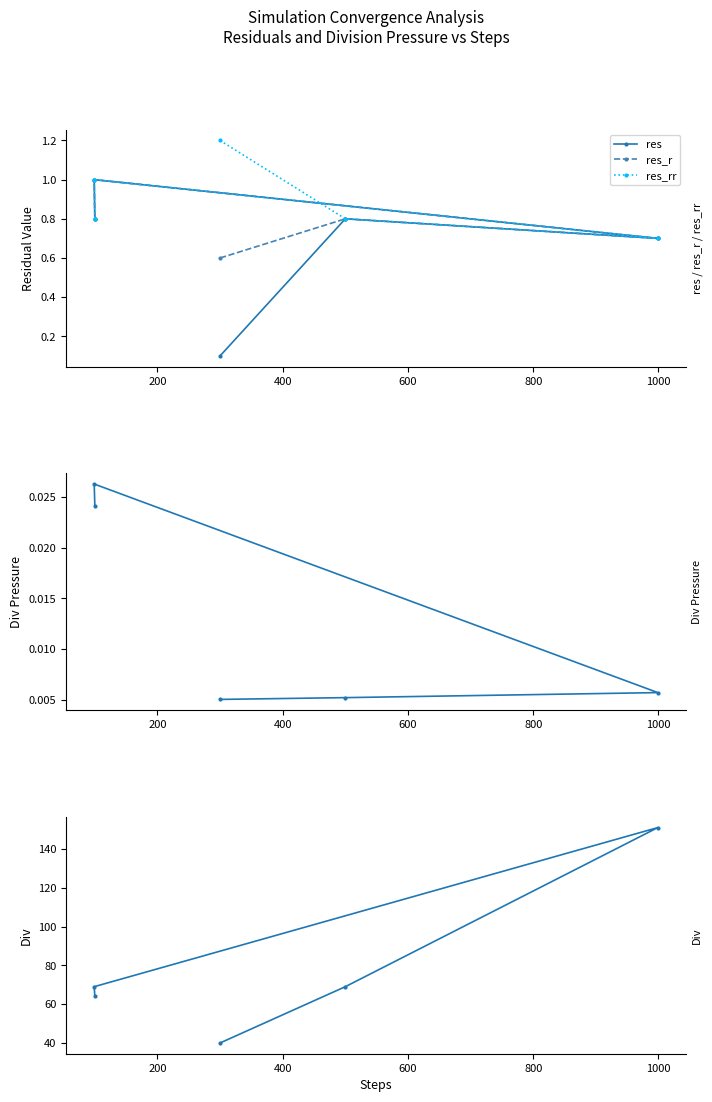

Count the res values in the range 0 to 1.

5